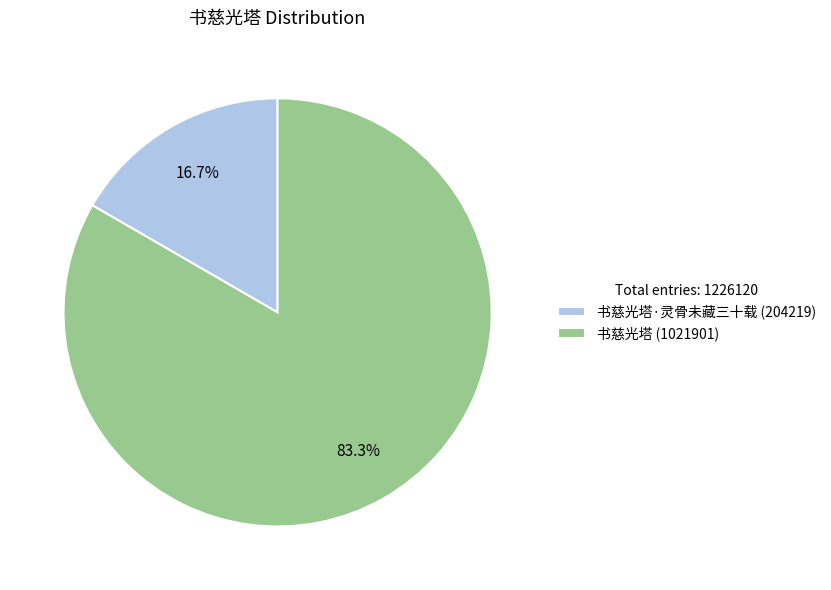

Which has a higher value, 书慈光塔 (1021901) or 书慈光塔·灵骨未藏三十载 (204219)?

书慈光塔 (1021901)